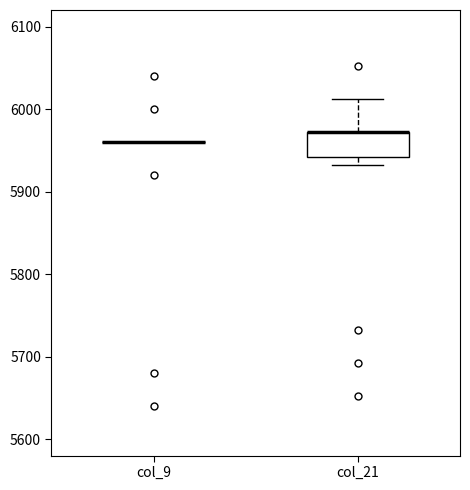

Which box is the tallest, from its lower edge to its upper edge?

col_21